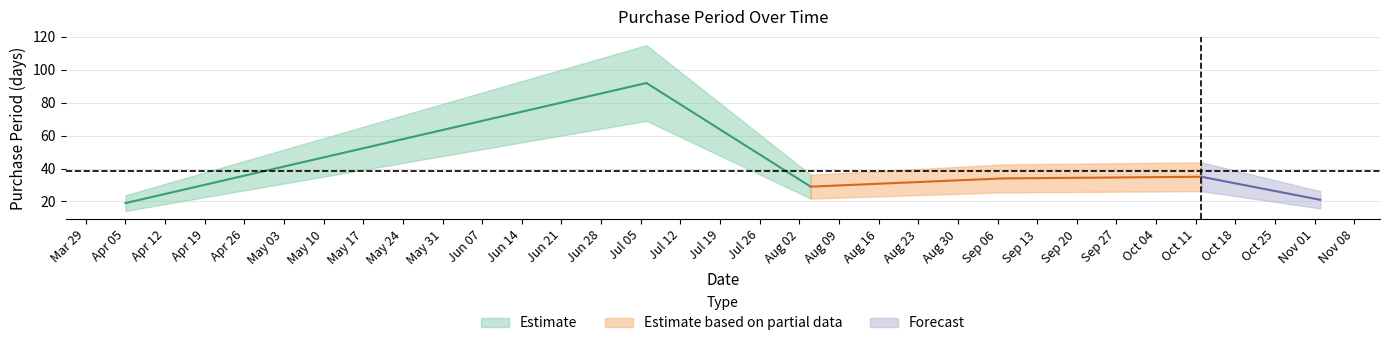

What is the sum of all values?

230